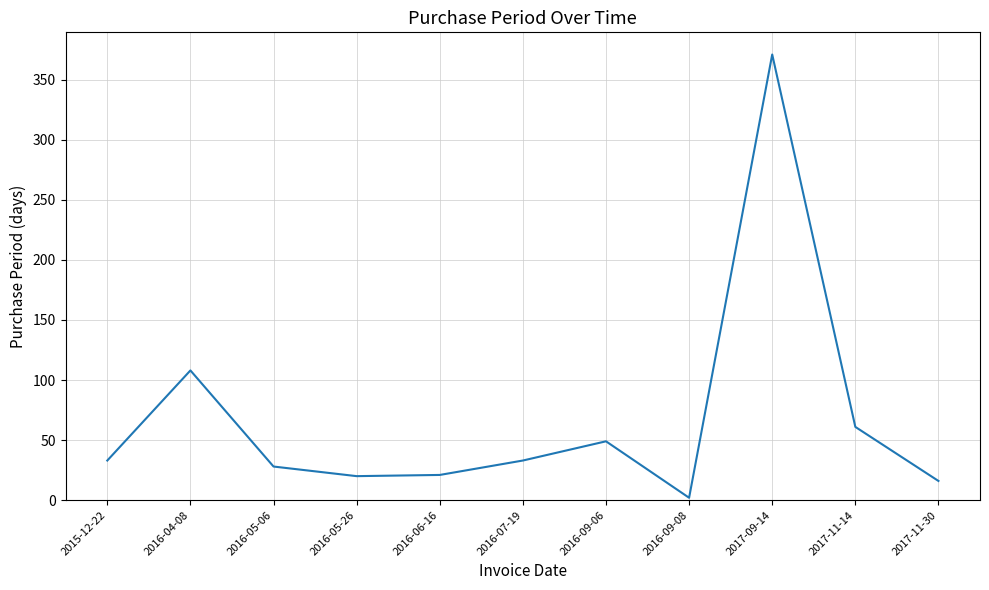

Where is the data nearest to the value 186?

2016-04-08